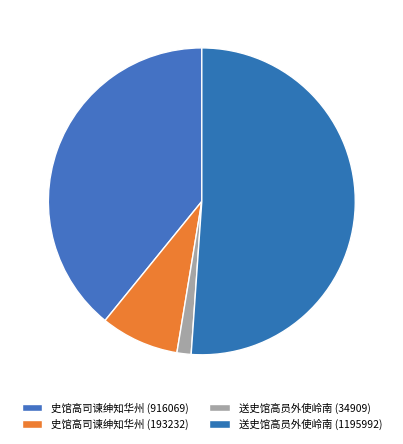

Rank the categories by value from highest to lowest.

送史馆高员外使岭南 (1195992), 史馆高司谏绅知华州 (916069), 史馆高司谏绅知华州 (193232), 送史馆高员外使岭南 (34909)